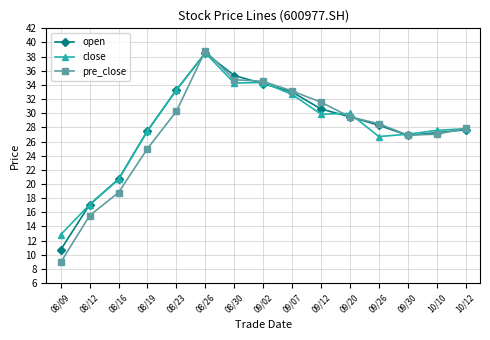

At how many categories does at least one series exceed 36?

1